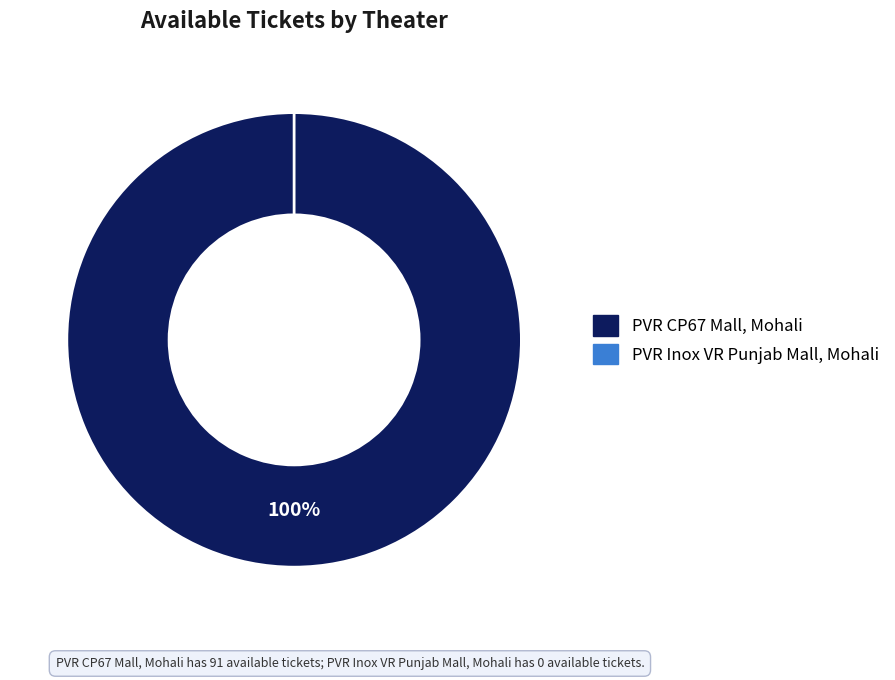

To the nearest percent, what is the average slice percentage?

50%